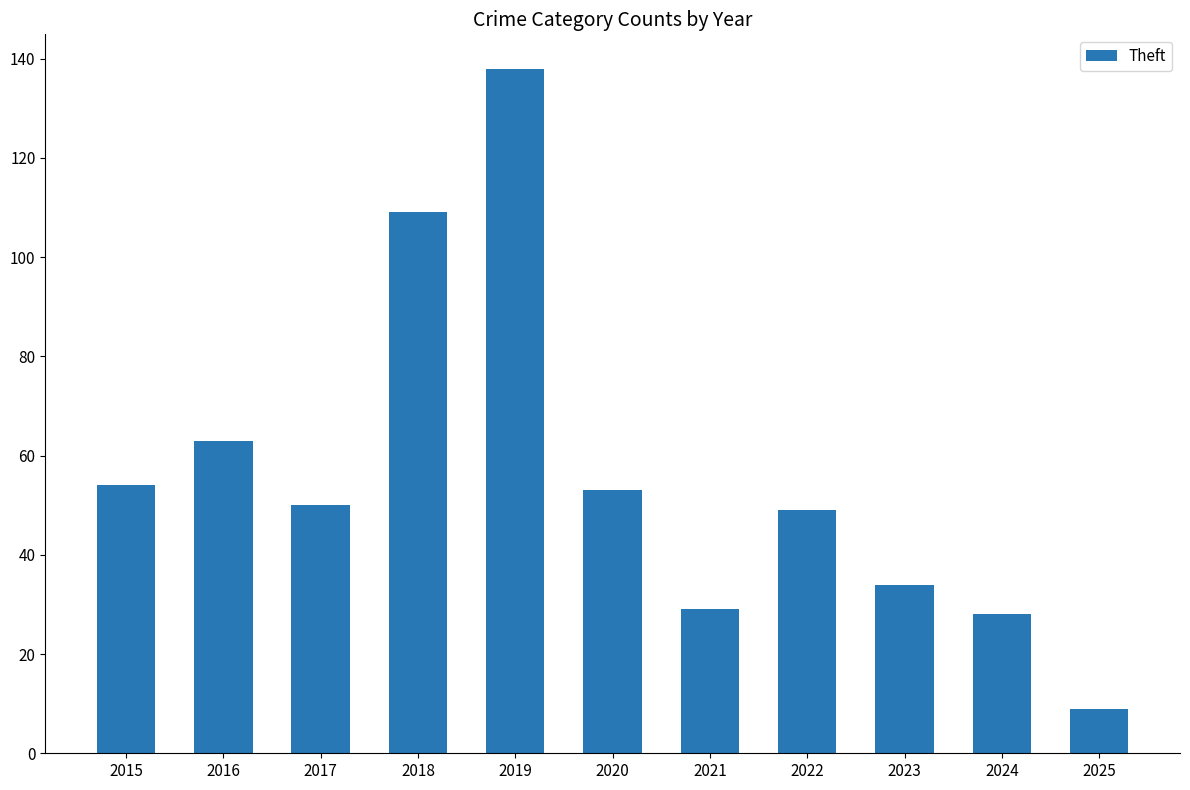

What is the smallest value displayed?

9